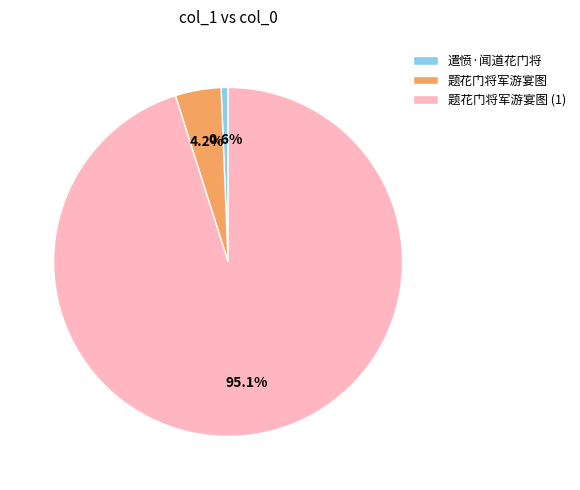

To the nearest percent, what percentage of the pie is 题花门将军游宴图?

4%